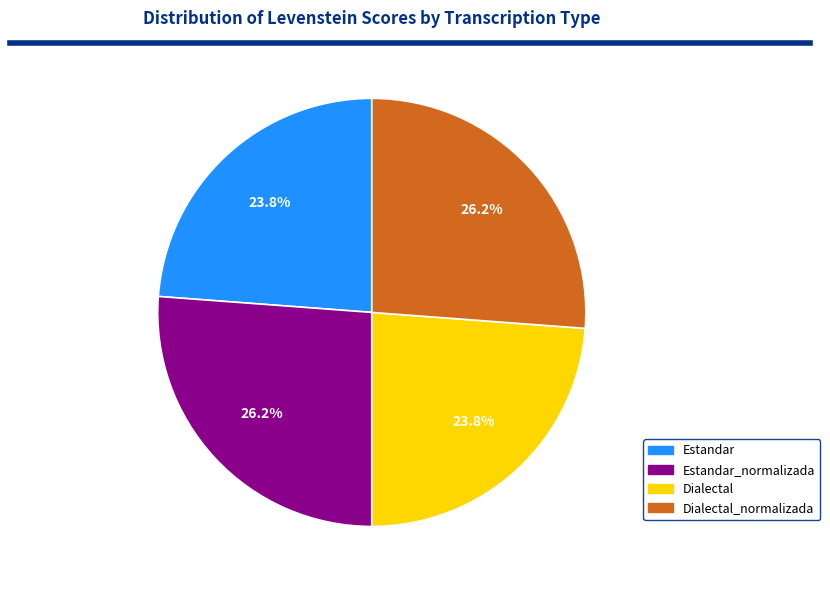

What percentage is the Dialectal slice, to the nearest percent?

24%